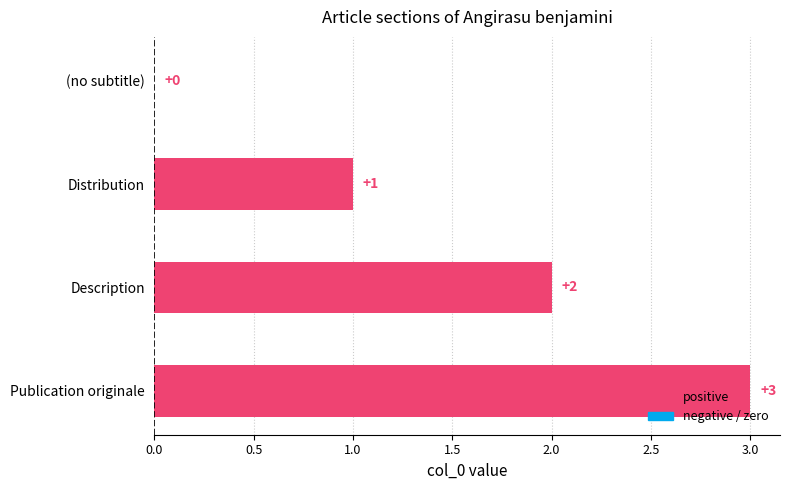

How many values are between 1 and 3?

3